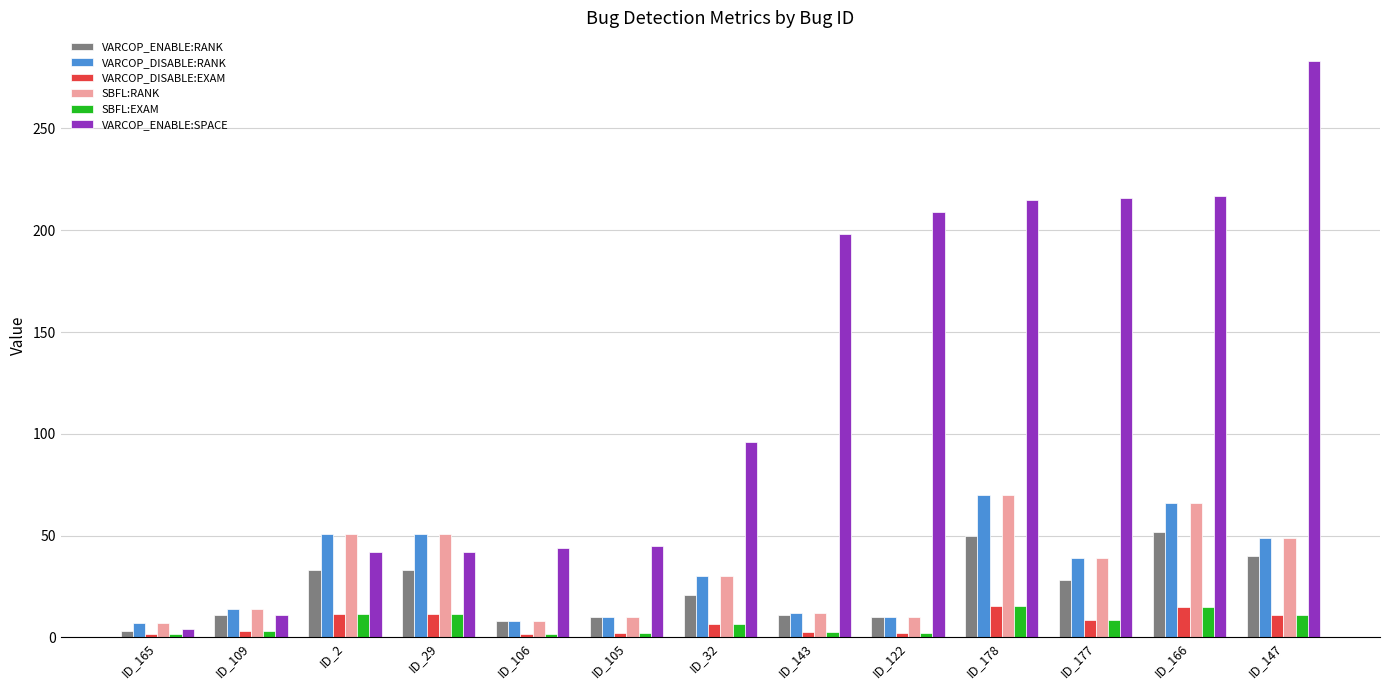

Where is VARCOP_ENABLE:SPACE nearest to the value 143?

ID_32